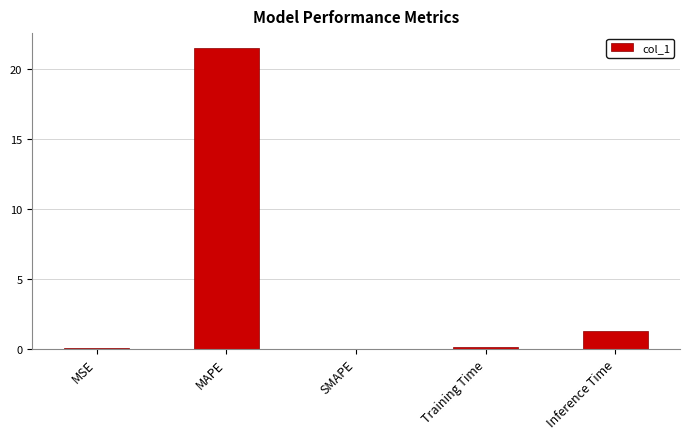

Where is the data nearest to the value 10?

Inference Time